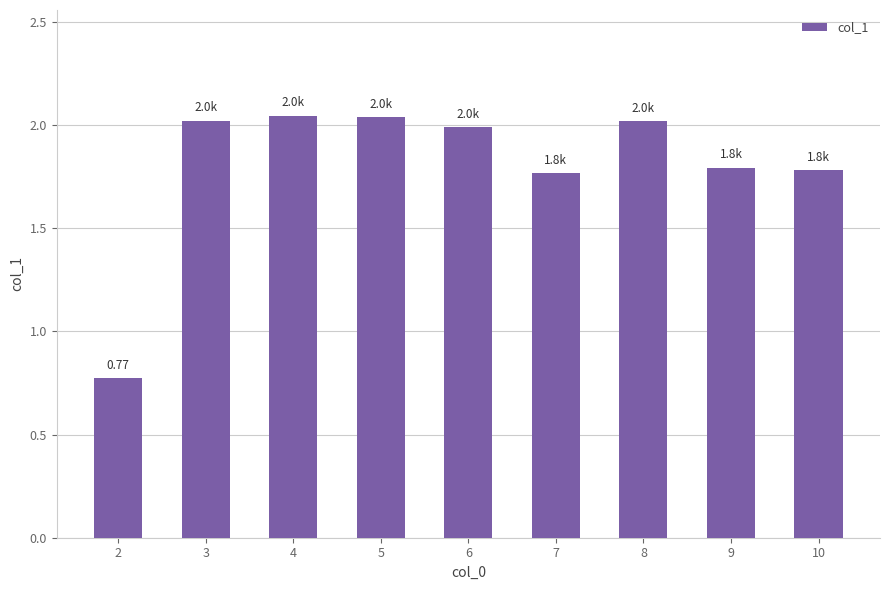

What is the ratio of the value at 5 to the value at 9?

1.1